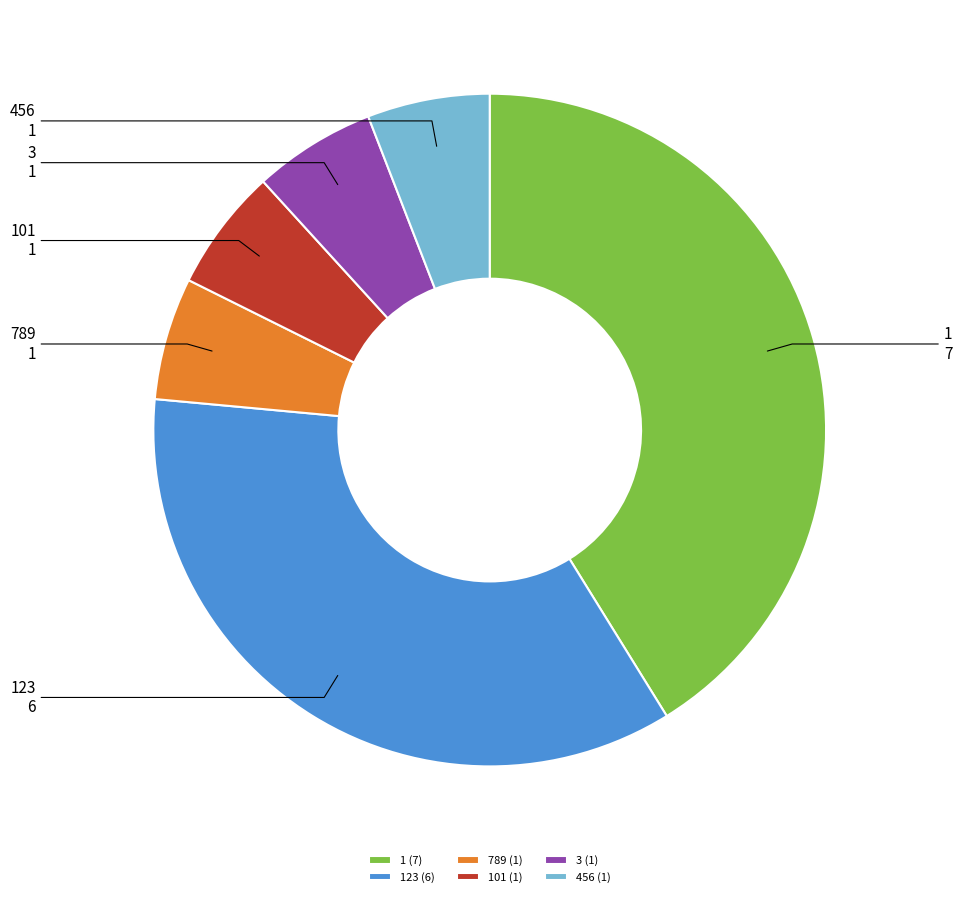

Which category has the biggest portion of the pie?

1 (7)